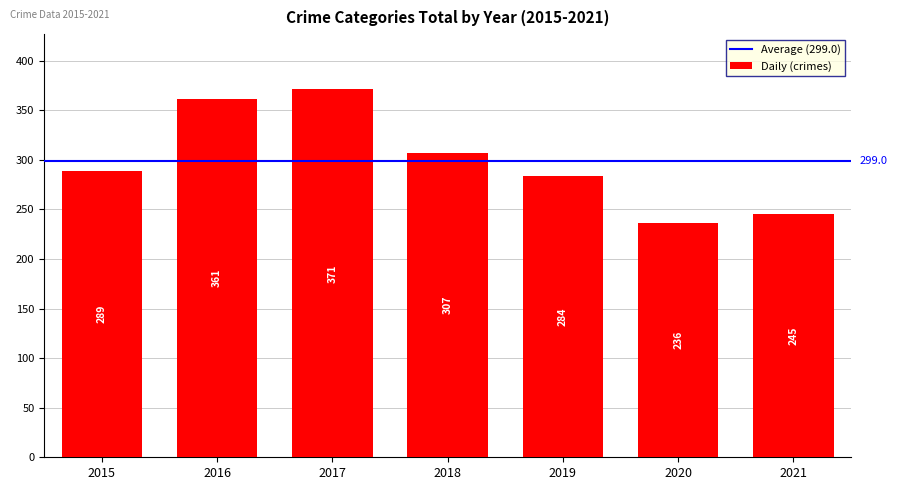

List the labels in order of value, largest first.

2017, 2016, 2018, 2015, 2019, 2021, 2020